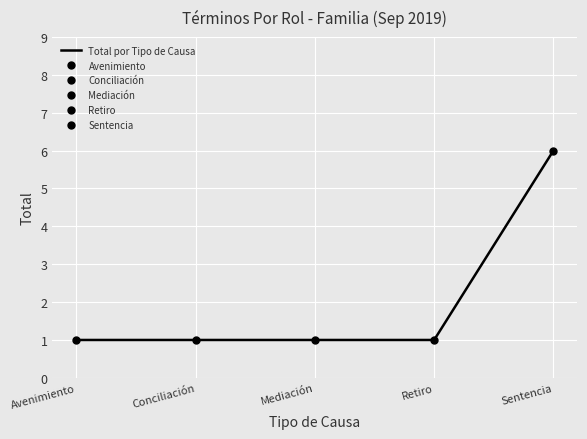

Reading left to right, extract all data points from this chart.

Avenimiento=1	Conciliación=1	Mediación=1	Retiro=1	Sentencia=6